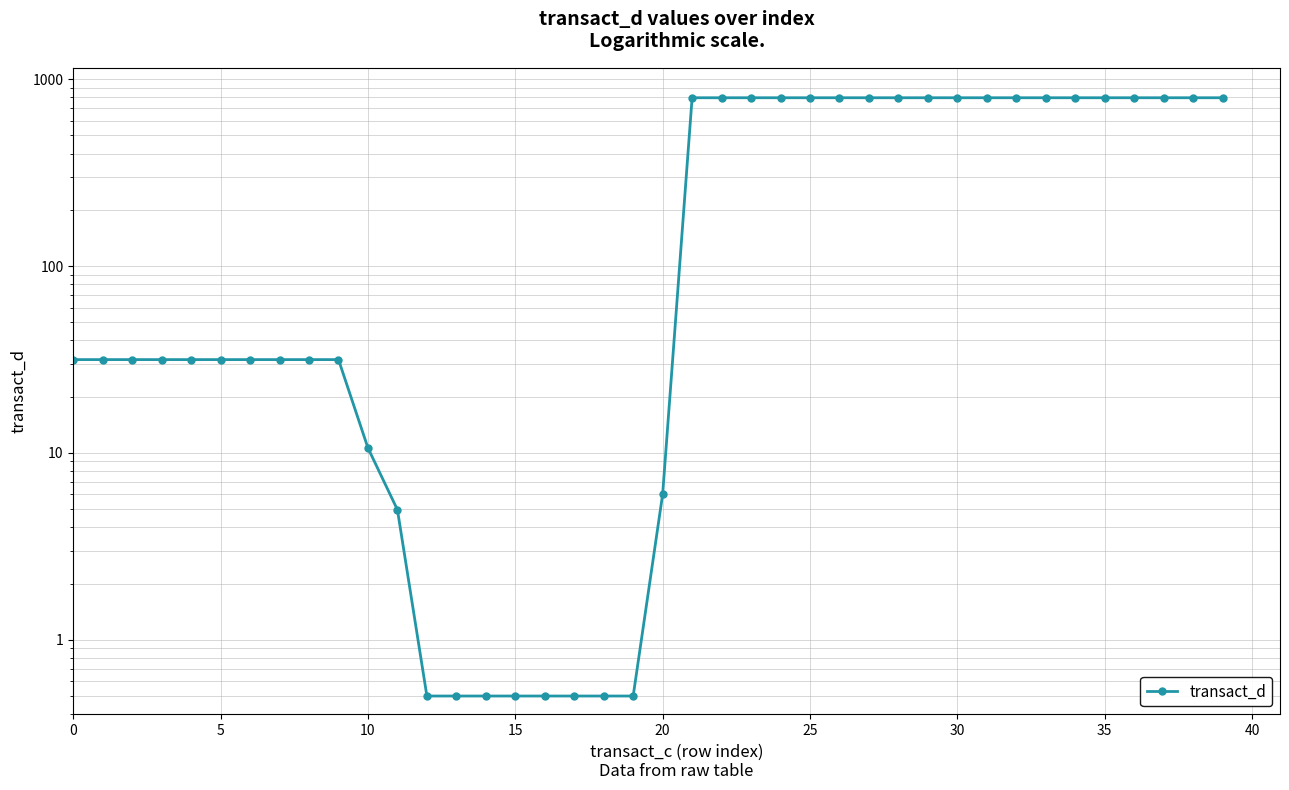

What is the value of the 14th point from the left?

0.5